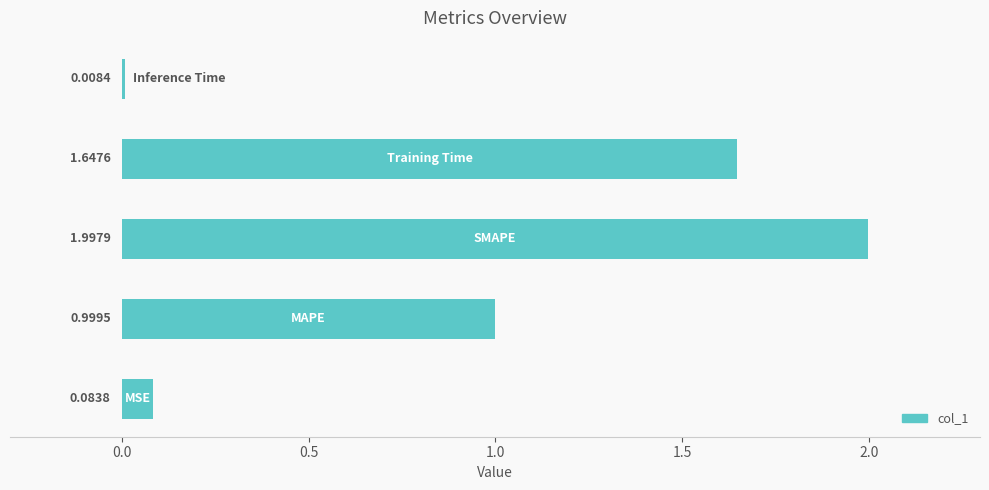

What is the average value?

0.9